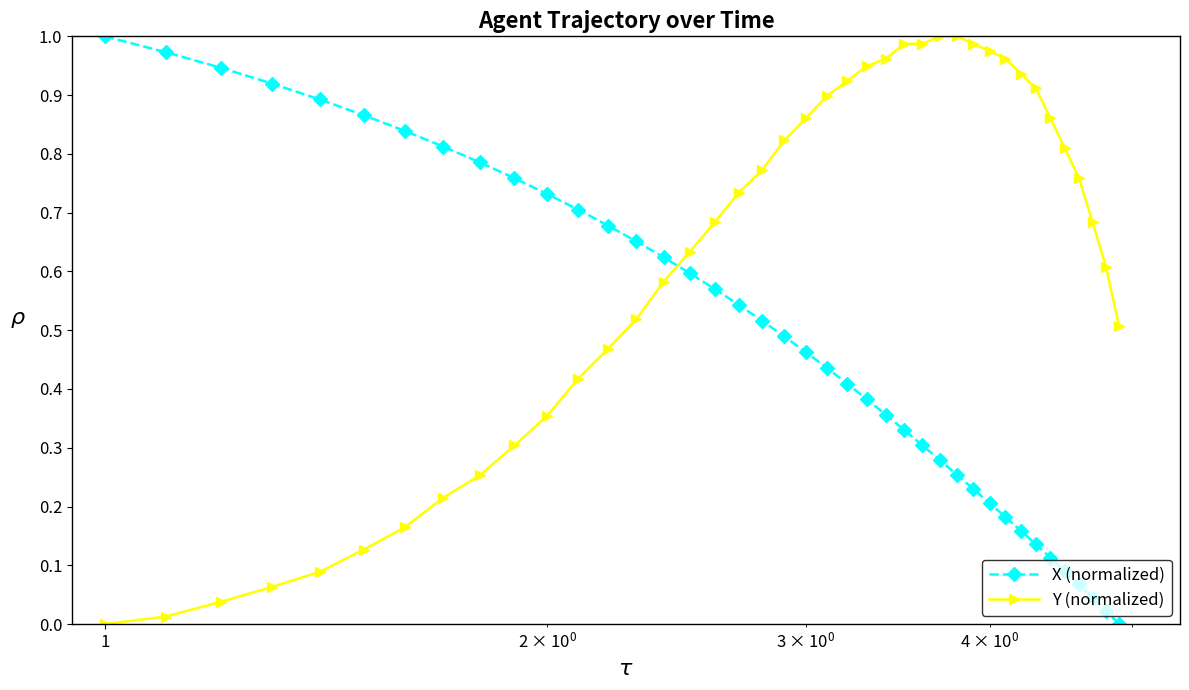

Rank the series by their average value, from lowest to highest.

X (normalized), Y (normalized)